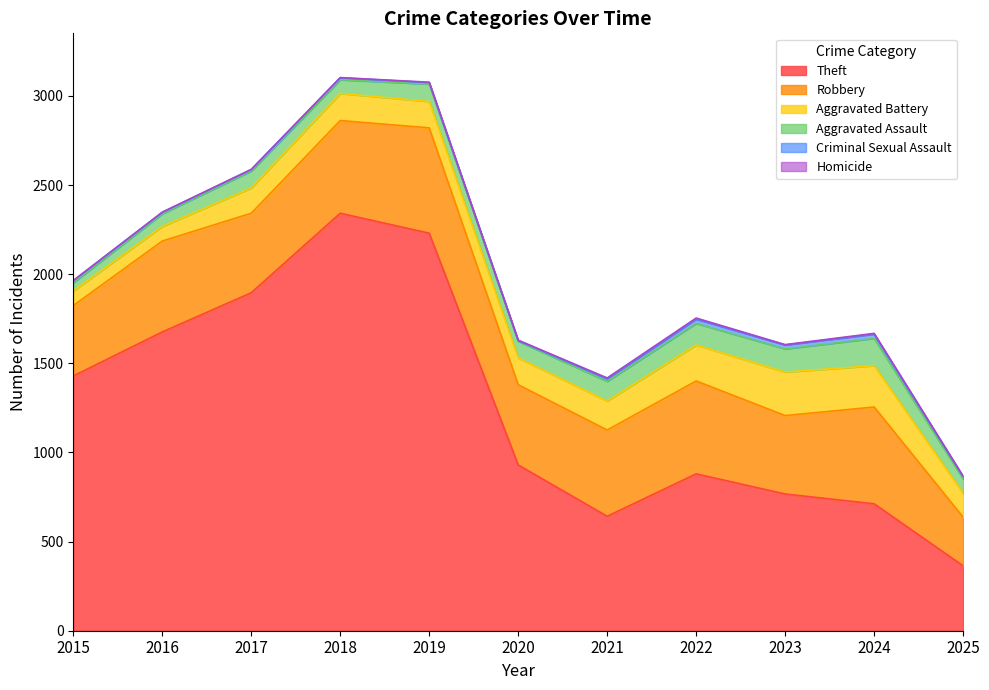

What is the sum of all Robbery values?

5173